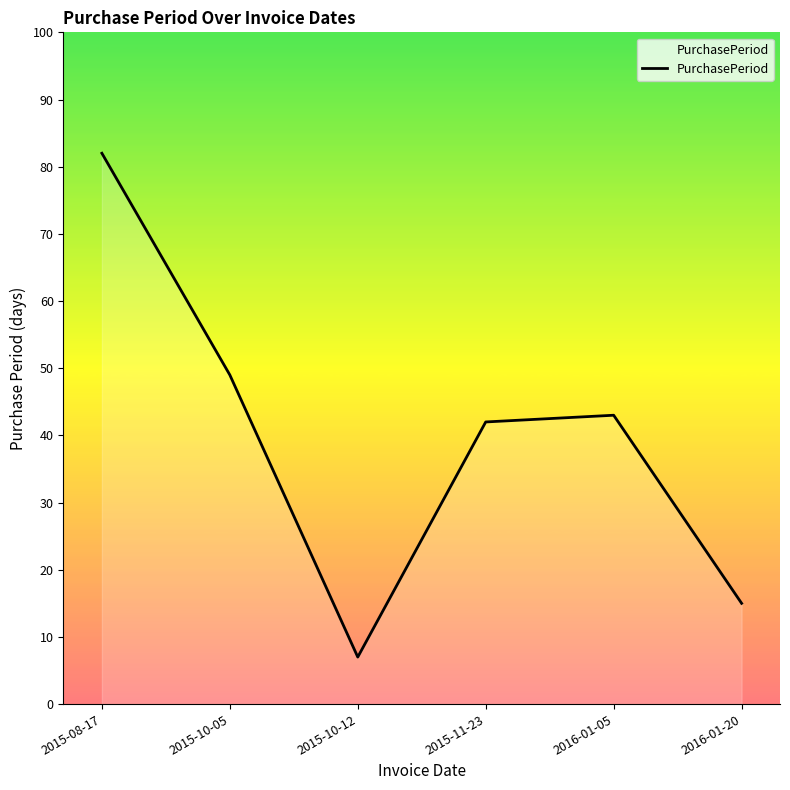

What position from the right is 2015-11-23?

3